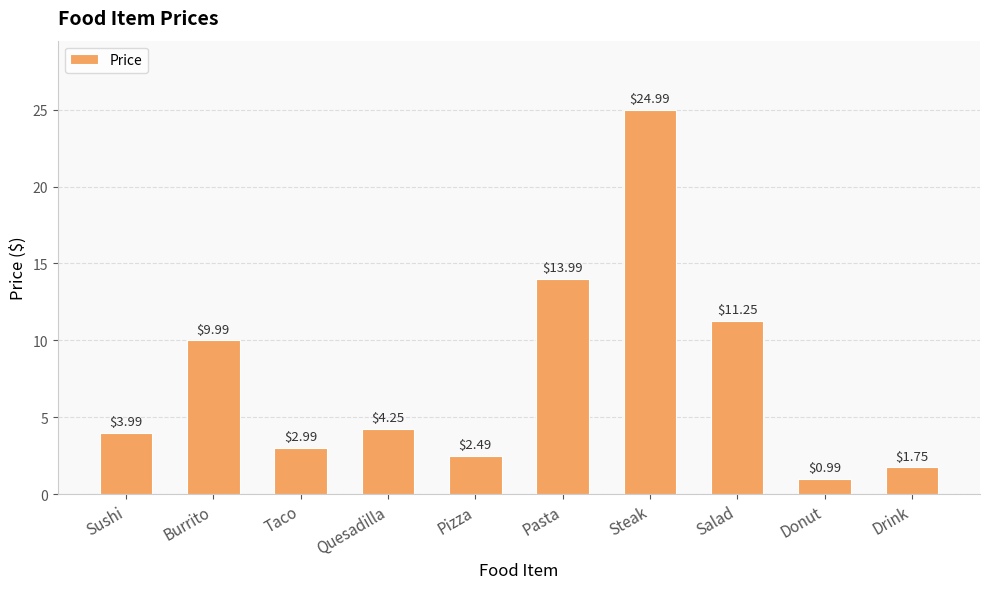

What is the difference between the second highest and second lowest values?

12.2